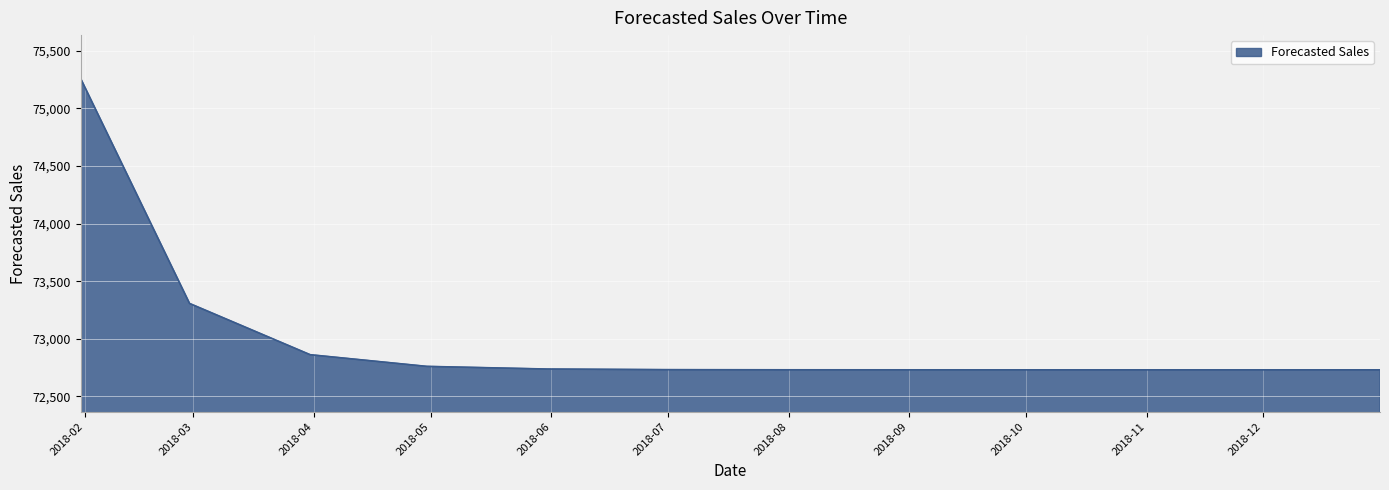

What is the minimum value shown in the chart?

72730.9